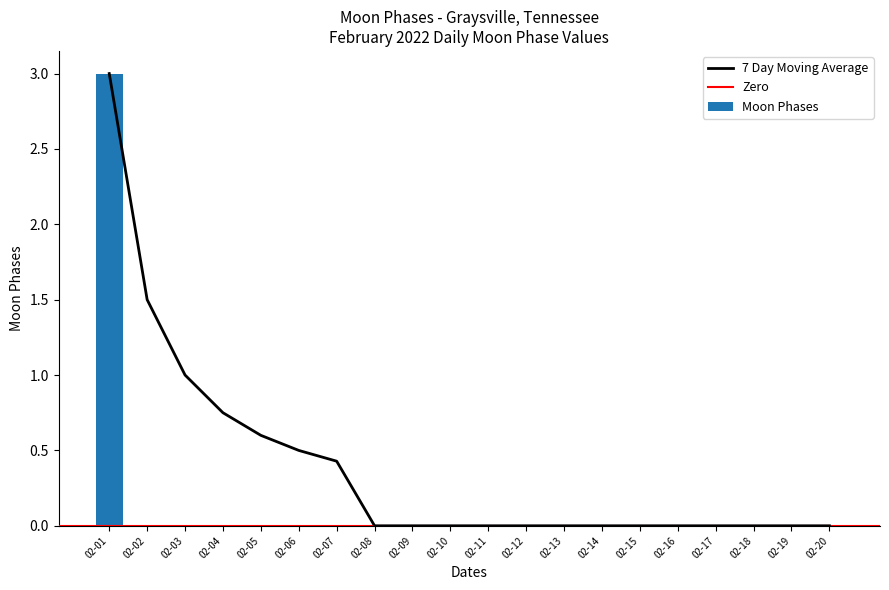

At which category does the chart reach its peak across all series?

2022-02-01